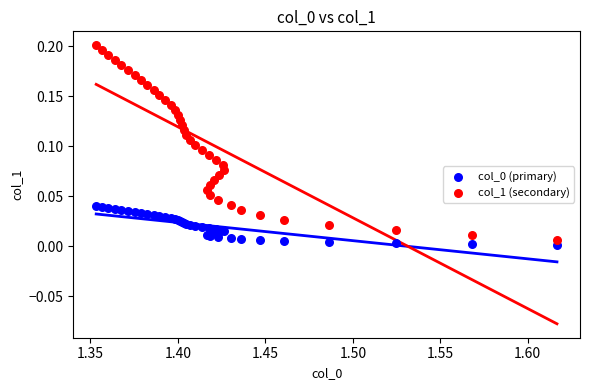

What is the X range (max minus min) for the scatter plot?

0.3